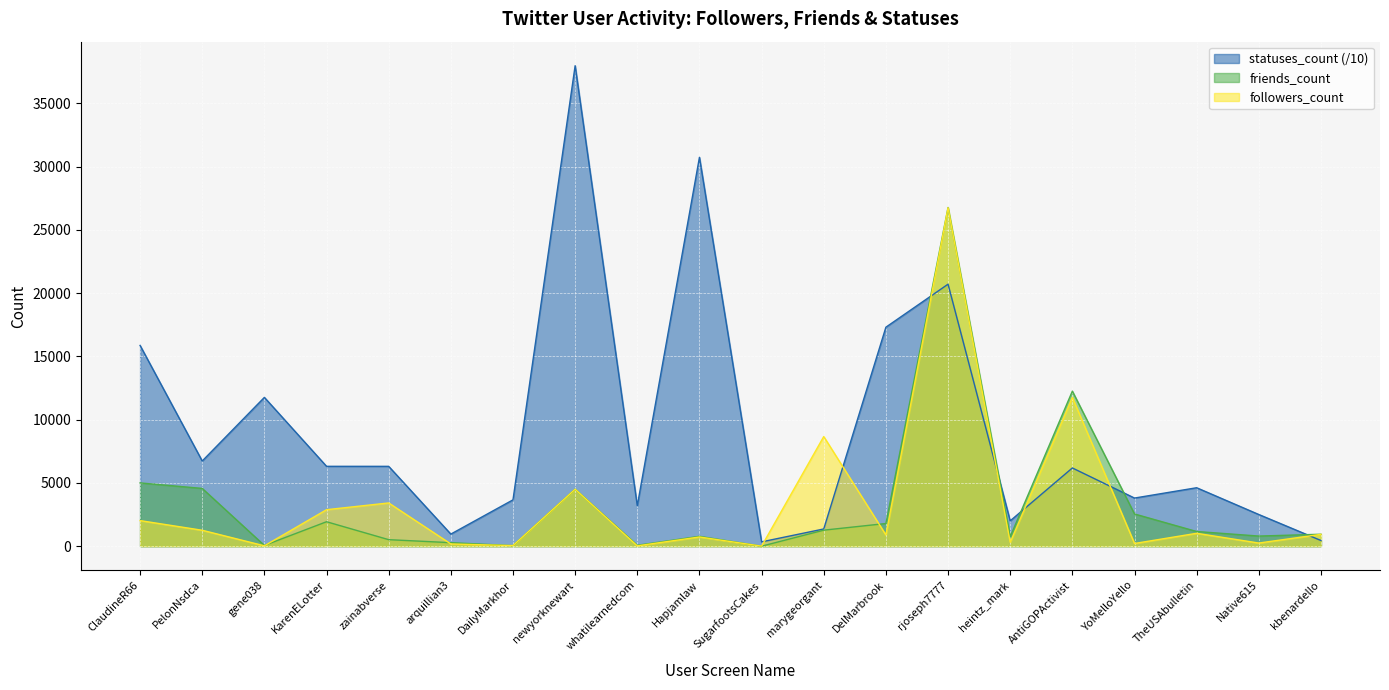

What is the maximum value for followers_count?

26752.0